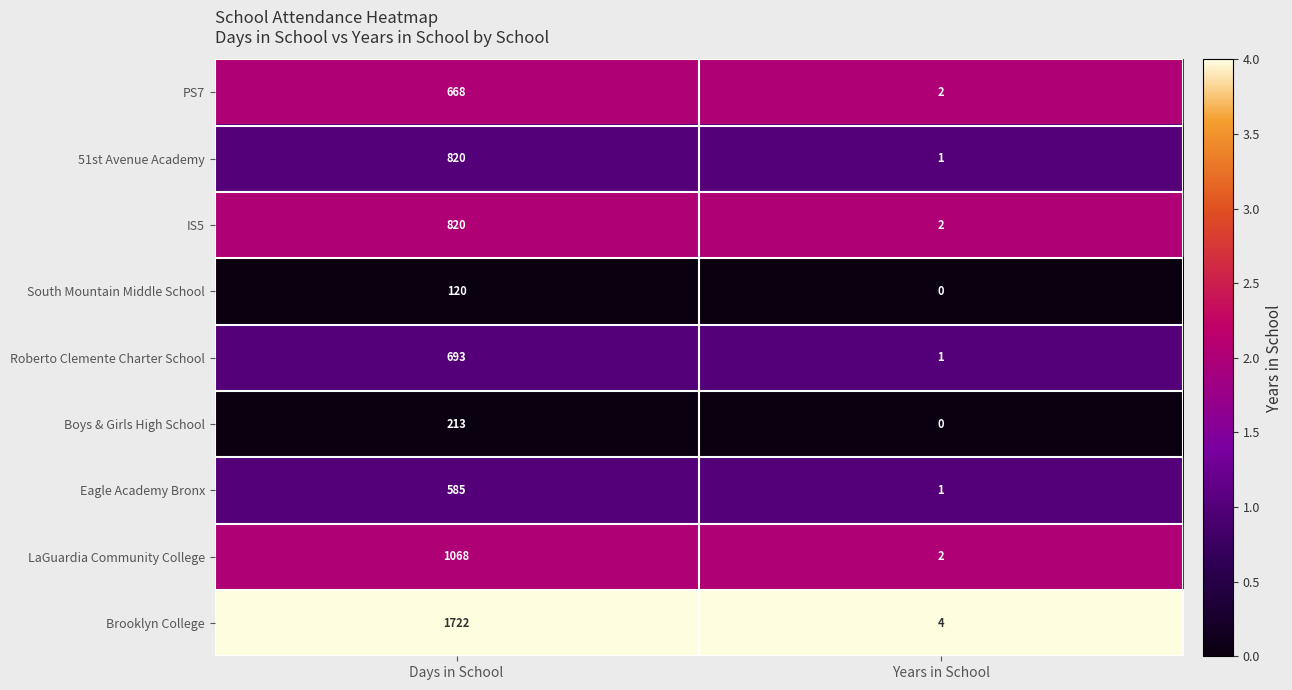

What is the difference between the Boys & Girls High School values at Days in School and Years in School?

213